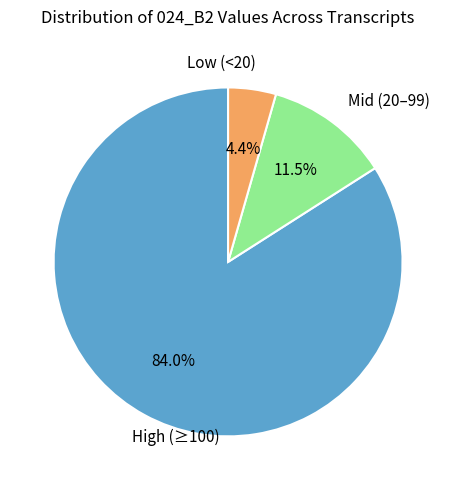

Does any single category account for the majority?

Yes